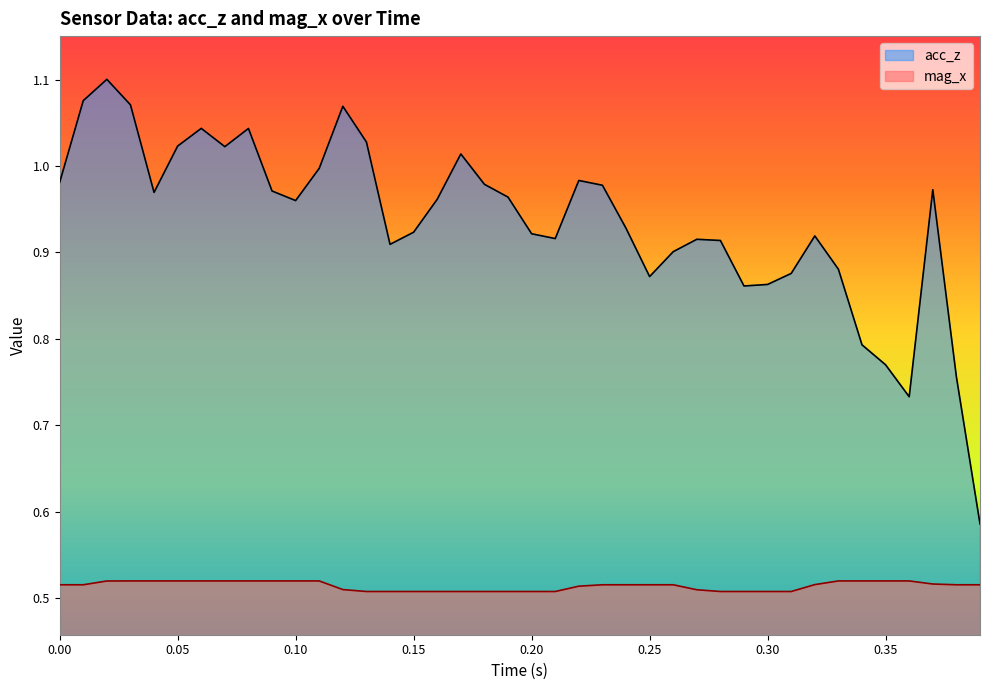

True or false: mag_x and acc_z intersect in this chart.

False